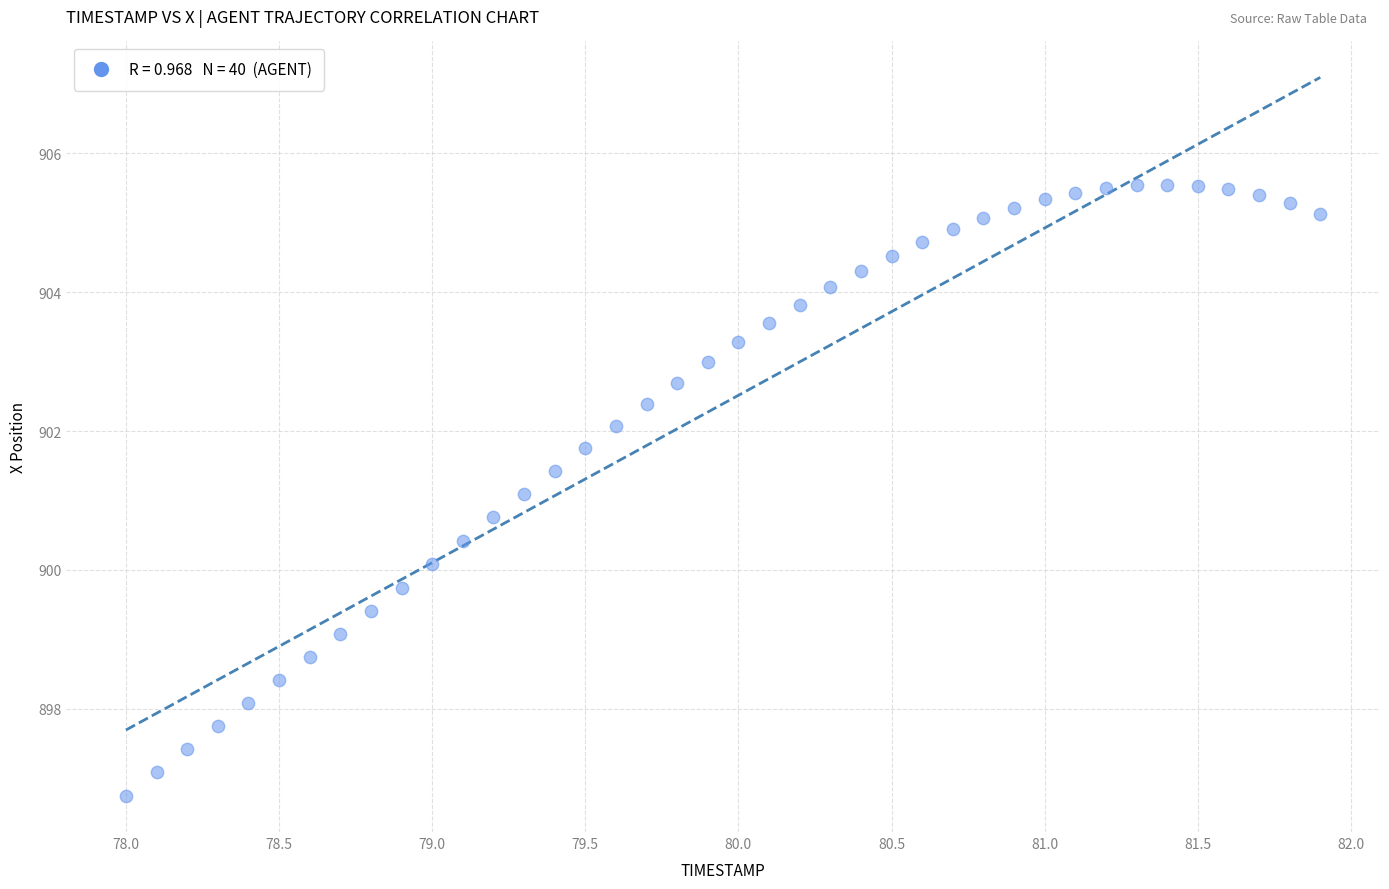

What is the range of X values (max minus min)?

3.9